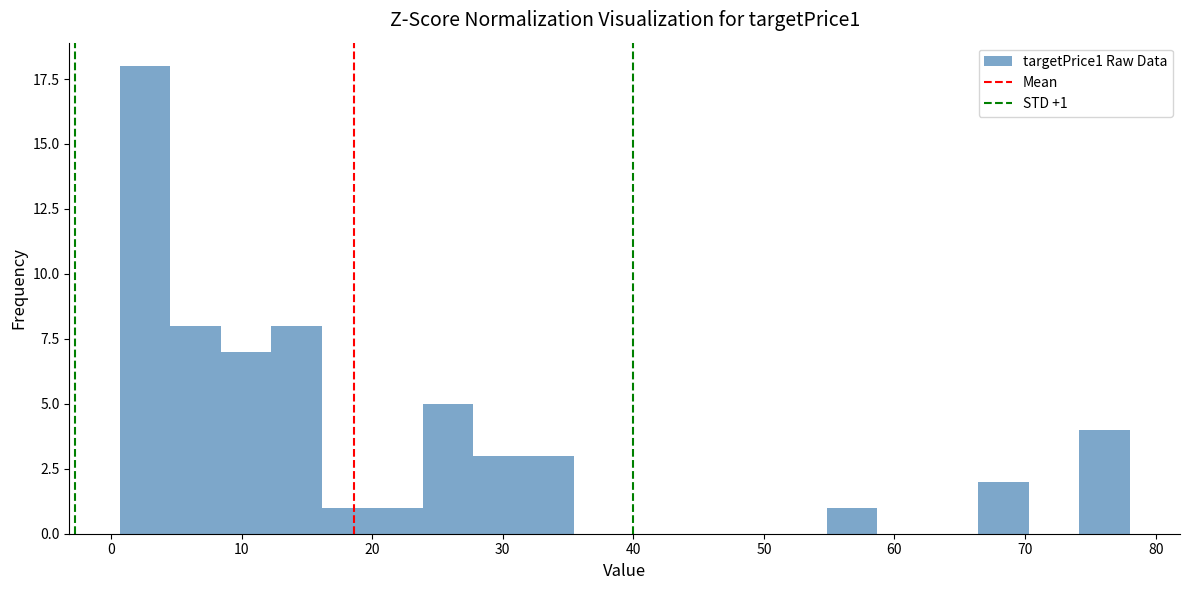

Around what value on the x-axis is the tallest bar? Give the approximate position of its centre, as read against the axis.

3